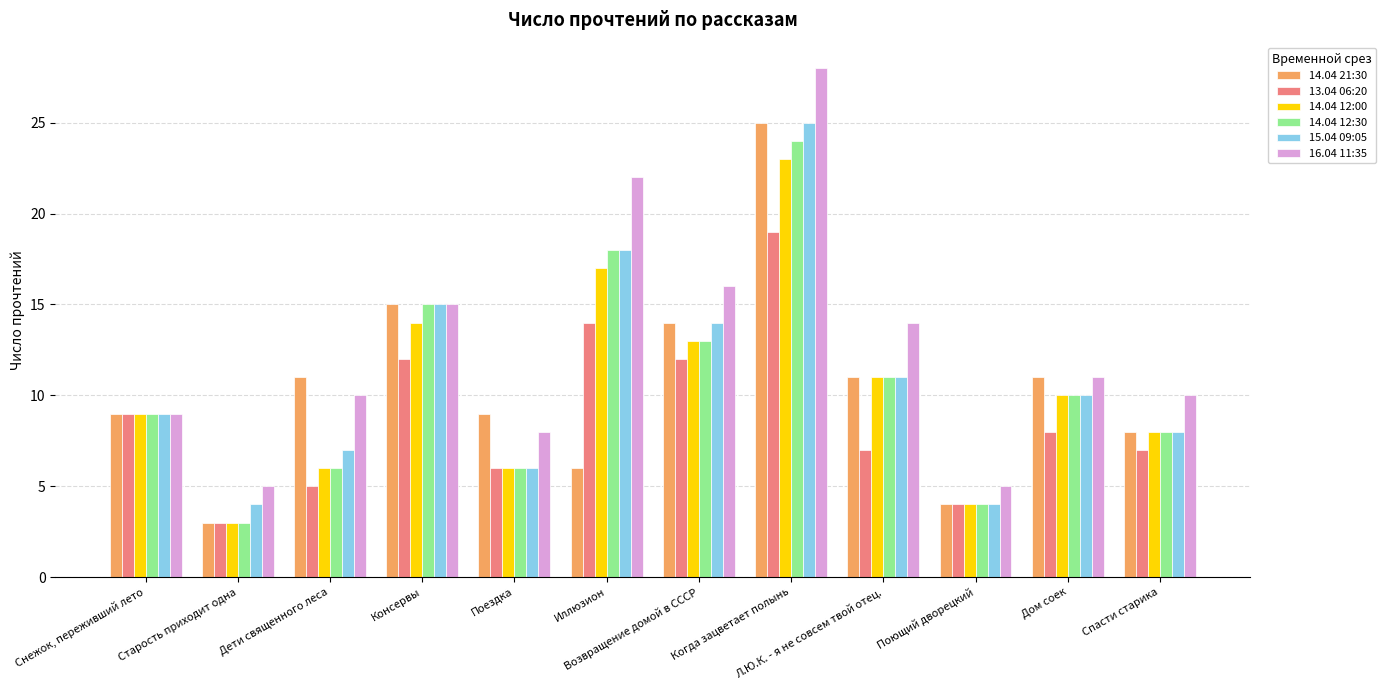

Which series has the largest total across all categories?

16.04 11:35